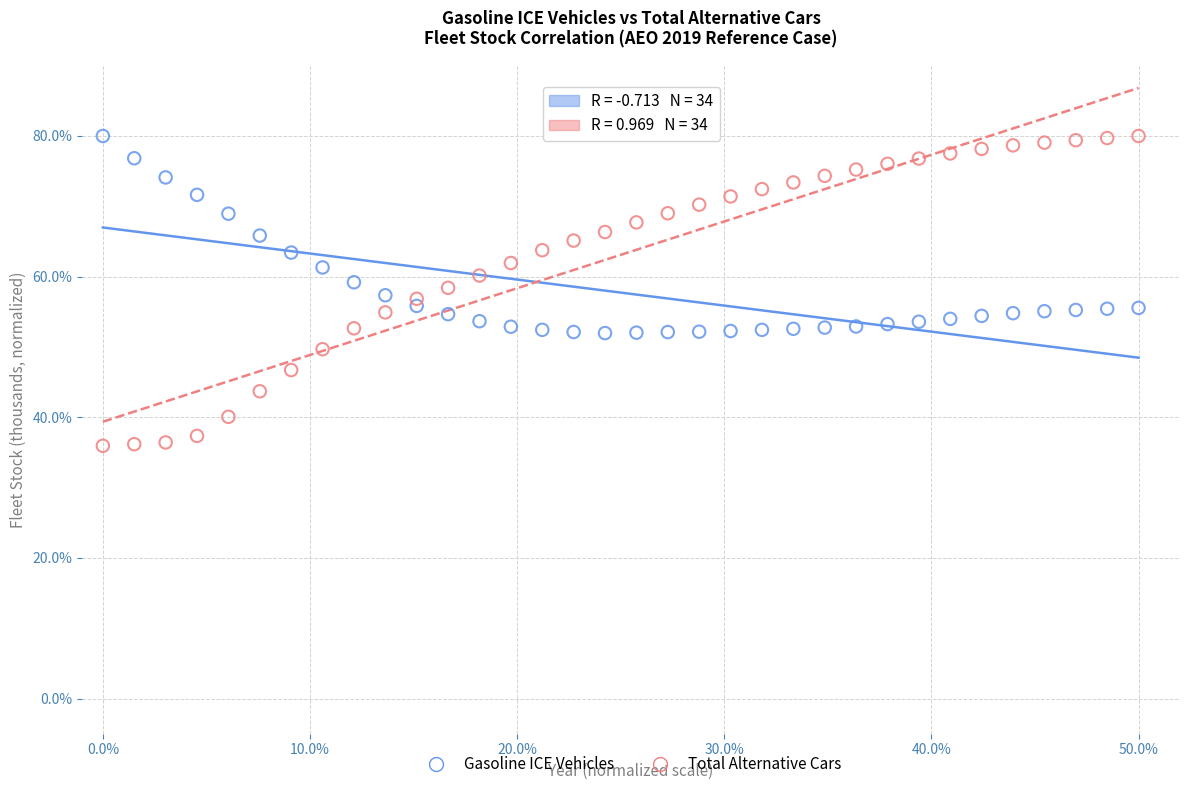

What is the X range (max minus min) for the scatter plot?

0.5